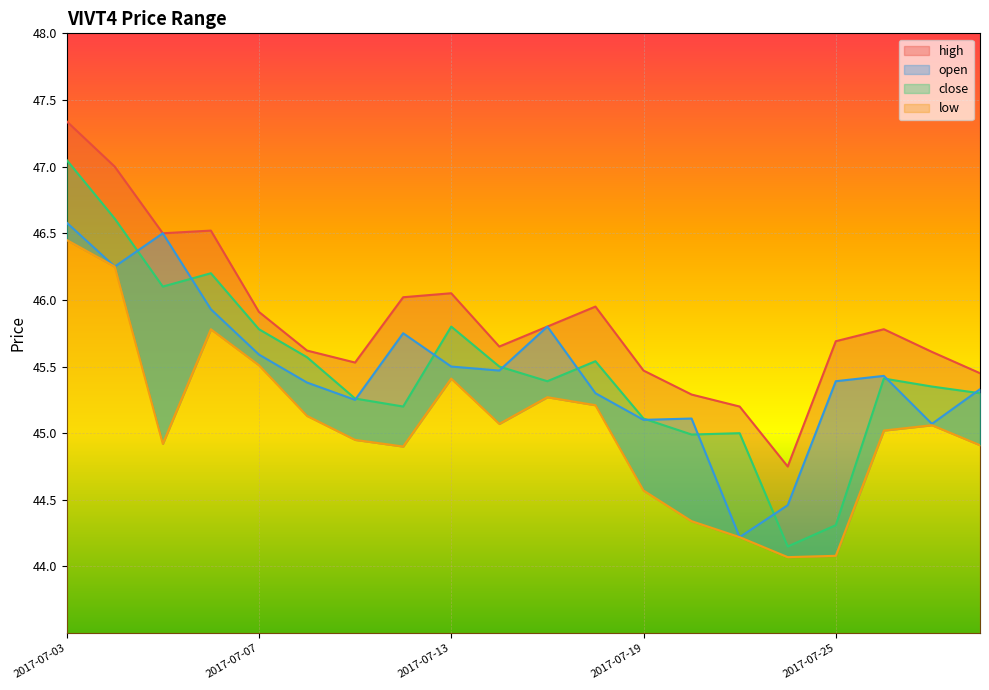

How many lines are shown in the chart?

4